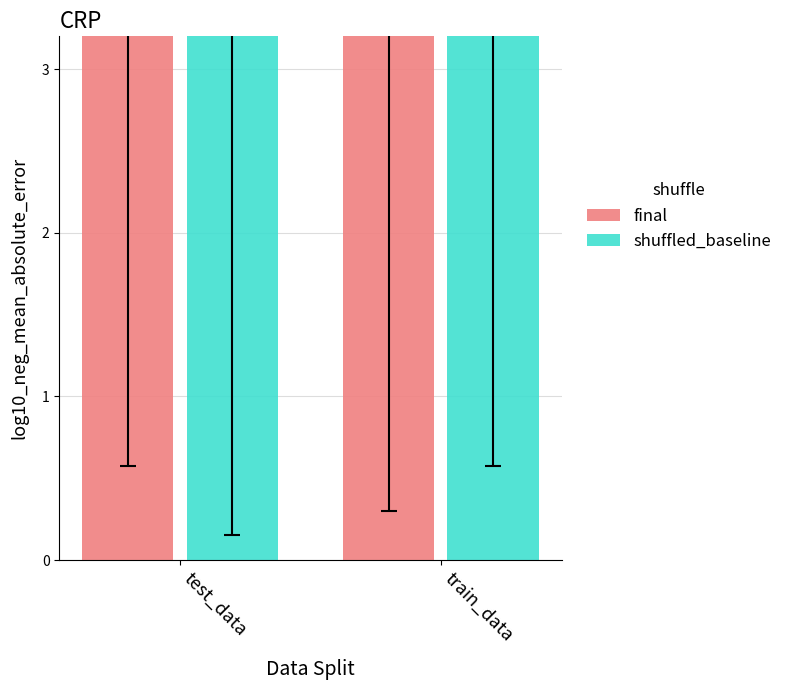

List the series in order of their overall mean, lowest first.

shuffled_baseline, final